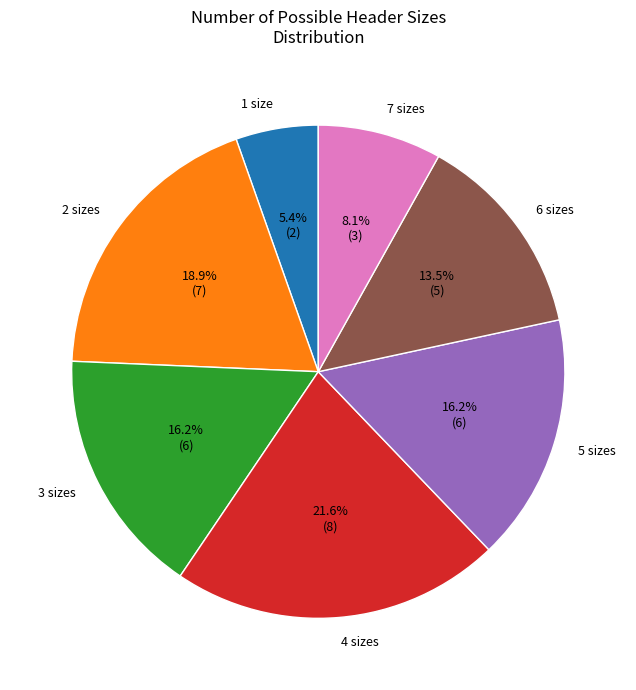

Does 2 represent more than half of the total?

No